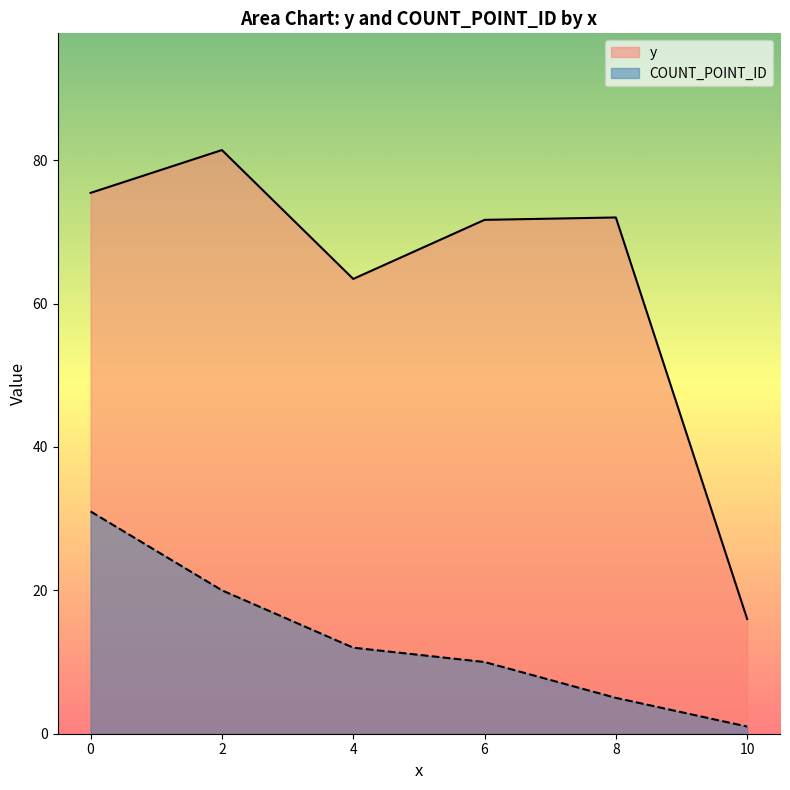

Where is y nearest to the value 71?

6